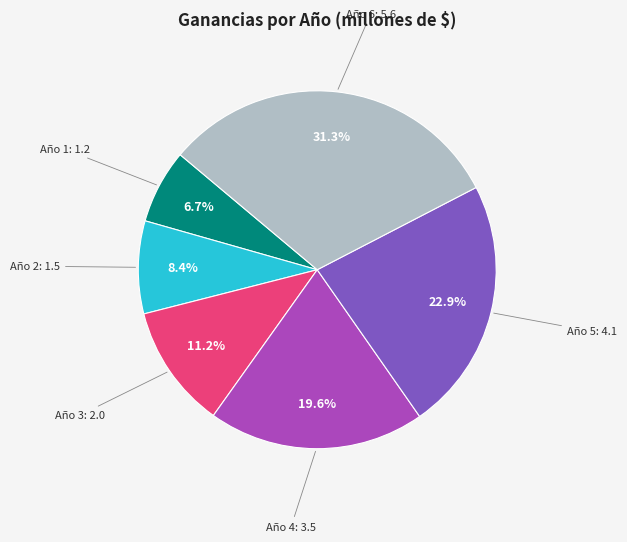

Is there a majority slice in this chart?

No